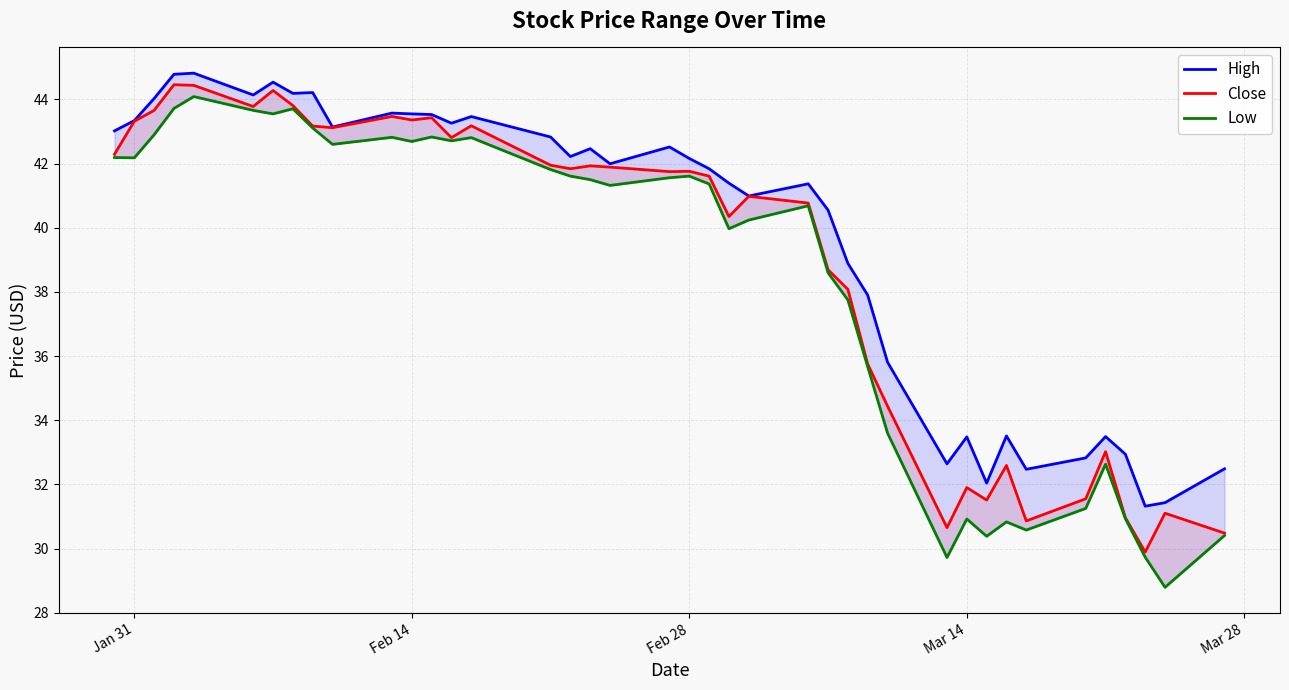

List the series in order of their overall mean, highest first.

High, Close, Low